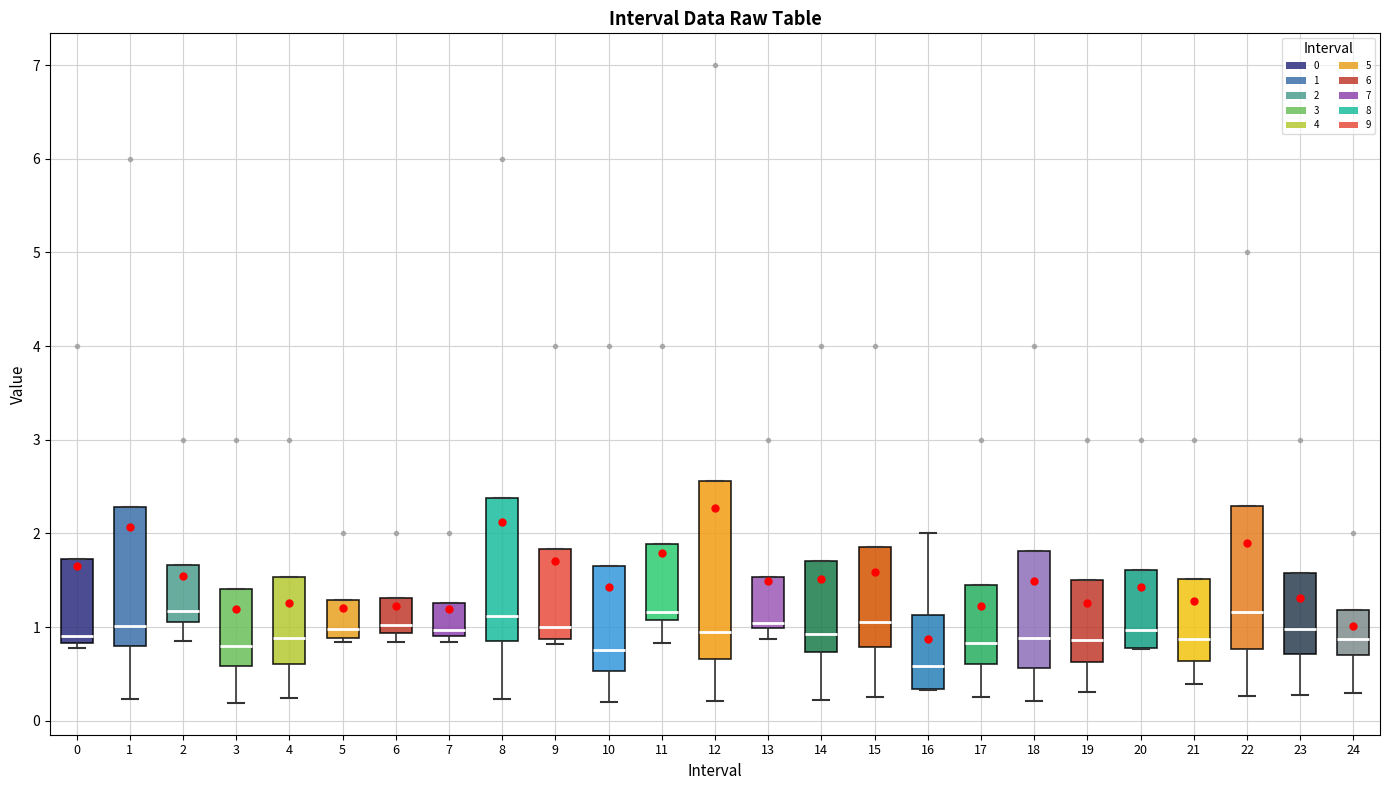

Reading left to right, transcribe this box plot: for each box, give where its median line is, the range the box spans, and where its two whiskers end, as read against the y-axis. The values are not printed on the chart, so give them approximately, as read against the axis.

0: median 0.9, box 0.8 to 1.7, whiskers 0.8 (just below the box's lower edge) to 1.7
1: median 1.0, box 0.8 to 2.3, whiskers 0.2 to 2.3
2: median 1.2, box 1.1 to 1.7, whiskers 0.9 to 1.7
3: median 0.8, box 0.6 to 1.4, whiskers 0.2 to 1.4
4: median 0.9, box 0.6 to 1.5, whiskers 0.2 to 1.5
5: median 1.0, box 0.9 to 1.3, whiskers 0.8 to 1.3
6: median 1.0, box 0.9 to 1.3, whiskers 0.8 to 1.3
7: median 1.0, box 0.9 to 1.3, whiskers 0.8 to 1.3
8: median 1.1, box 0.9 to 2.4, whiskers 0.2 to 2.4
9: median 1.0, box 0.9 to 1.8, whiskers 0.8 to 1.8
10: median 0.8, box 0.5 to 1.6, whiskers 0.2 to 1.6
11: median 1.2, box 1.1 to 1.9, whiskers 0.8 to 1.9
12: median 0.9, box 0.7 to 2.6, whiskers 0.2 to 2.6
13: median 1.0 (just above the box's lower edge), box 1.0 to 1.5, whiskers 0.9 to 1.5
14: median 0.9, box 0.7 to 1.7, whiskers 0.2 to 1.7
15: median 1.1, box 0.8 to 1.9, whiskers 0.3 to 1.9
16: median 0.6, box 0.3 to 1.1, whiskers 0.3 to 2.0
17: median 0.8, box 0.6 to 1.4, whiskers 0.3 to 1.4
18: median 0.9, box 0.6 to 1.8, whiskers 0.2 to 1.8
19: median 0.9, box 0.6 to 1.5, whiskers 0.3 to 1.5
20: median 1.0, box 0.8 to 1.6, whiskers 0.8 to 1.6
21: median 0.9, box 0.6 to 1.5, whiskers 0.4 to 1.5
22: median 1.2, box 0.8 to 2.3, whiskers 0.3 to 2.3
23: median 1.0, box 0.7 to 1.6, whiskers 0.3 to 1.6
24: median 0.9, box 0.7 to 1.2, whiskers 0.3 to 1.2